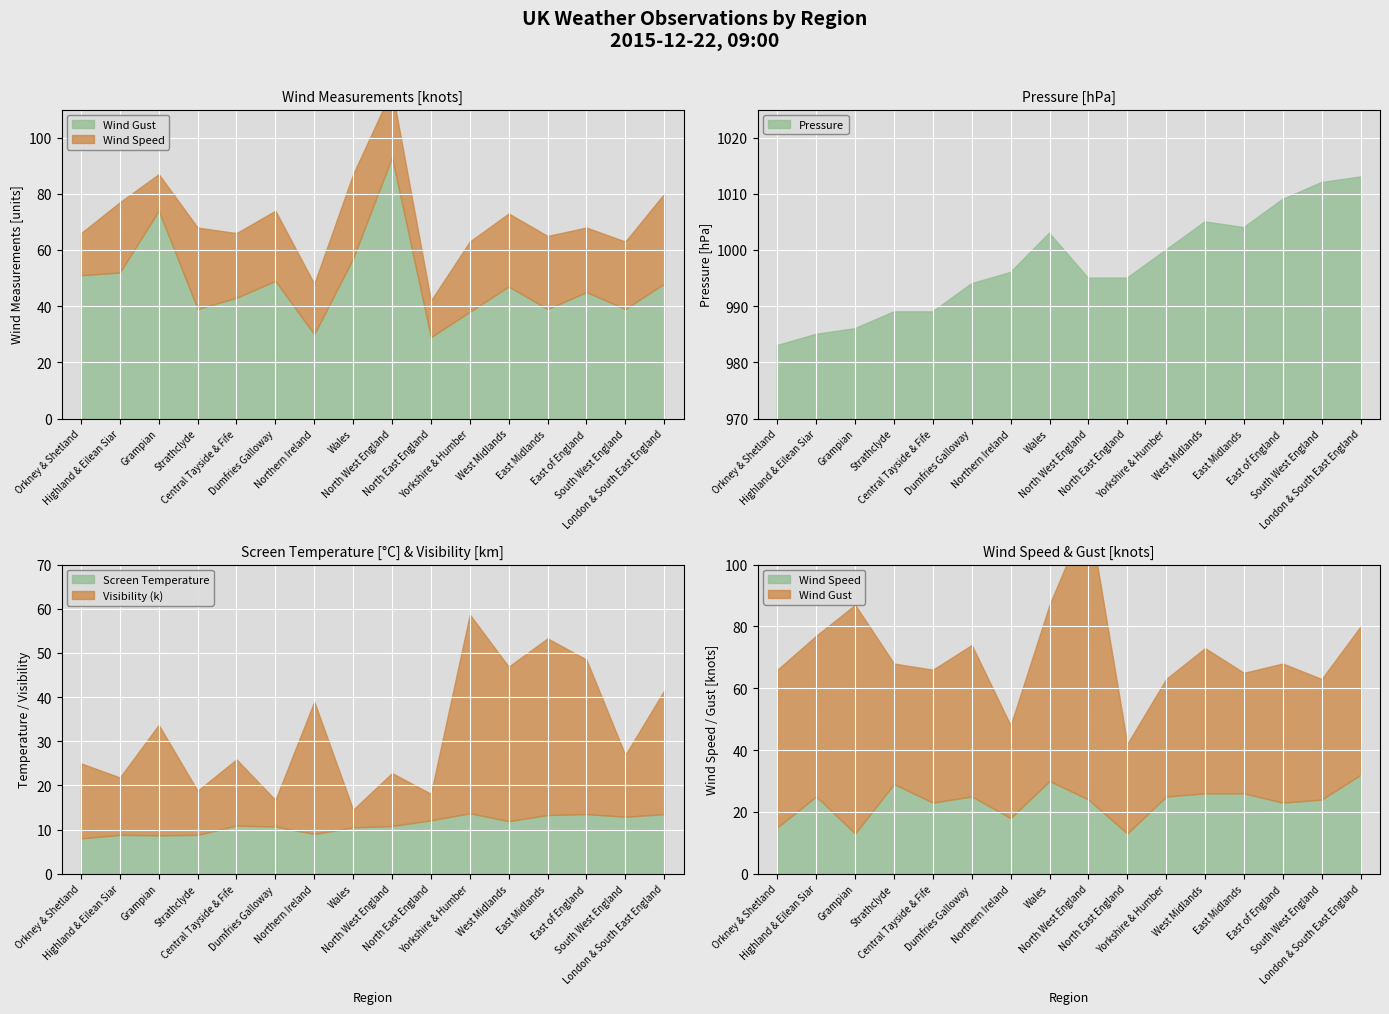

What position from the right is Yorkshire & Humber?

6